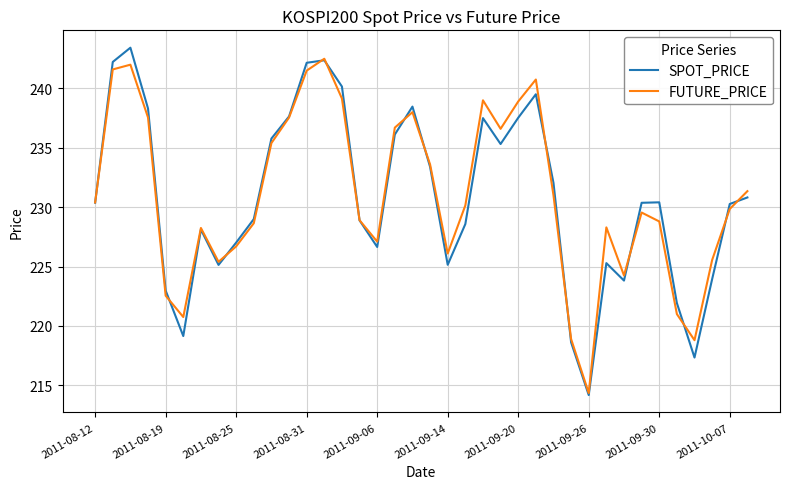

What is the maximum value shown in the chart?

243.4